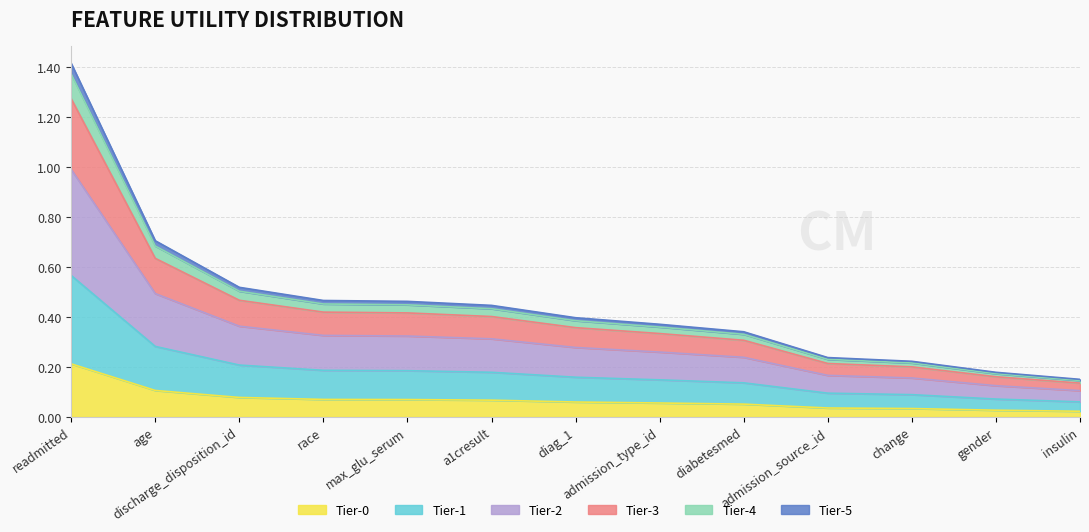

What is the label of the 1st point from the left?

readmitted